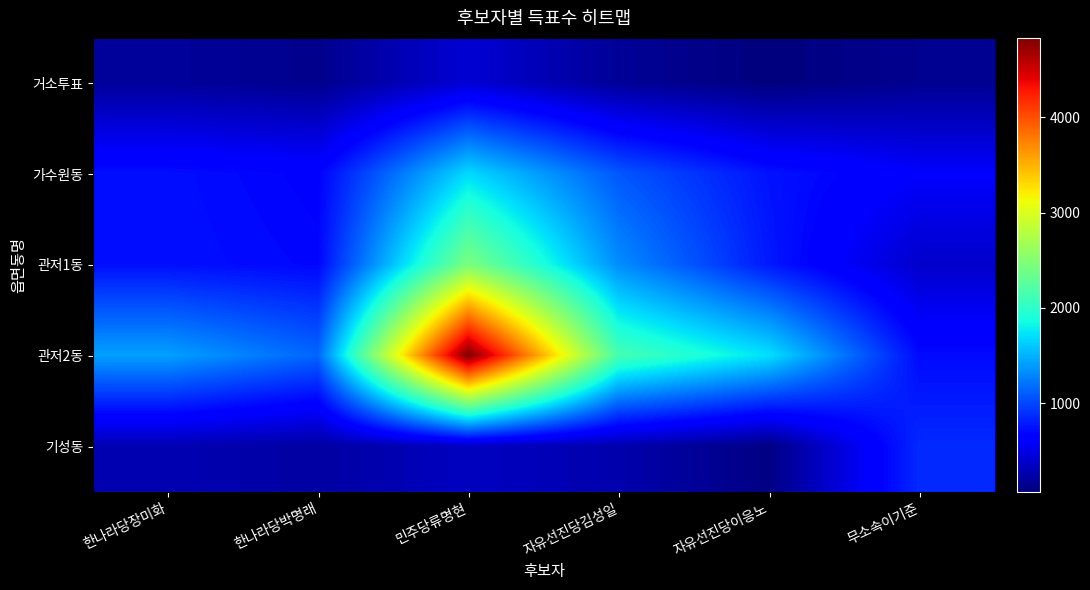

Rank the series by their maximum value, from highest to lowest.

관저2동, 관저1동, 가수원동, 기성동, 거소투표